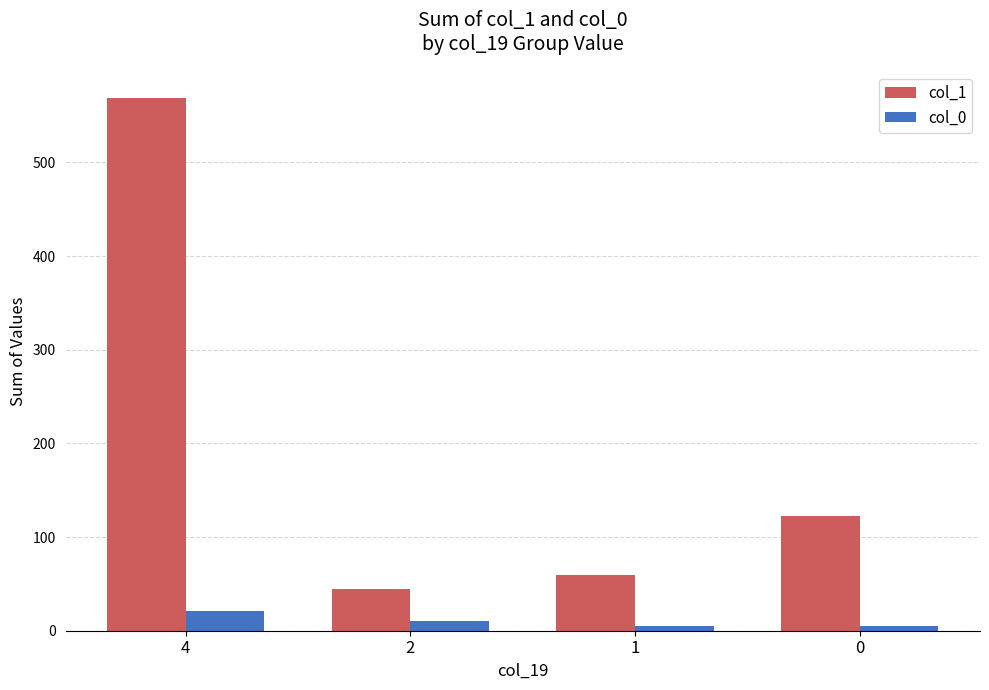

What is the difference between the highest and lowest values at 4?

548